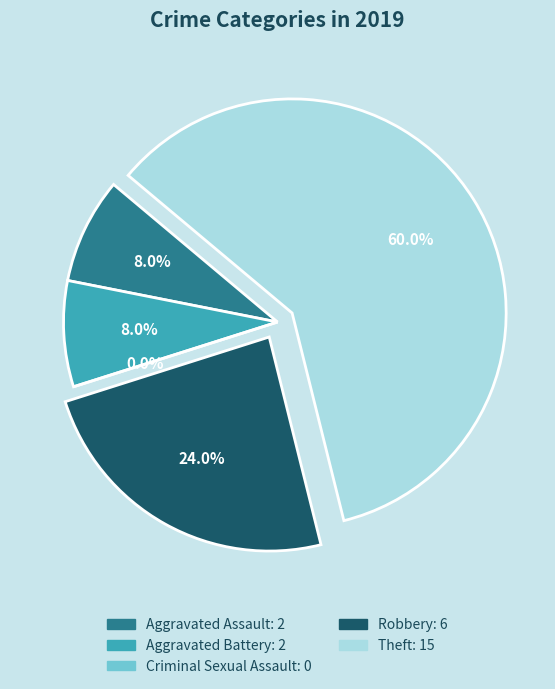

To the nearest percent, what is the combined percentage of Theft and Aggravated Battery?

68%